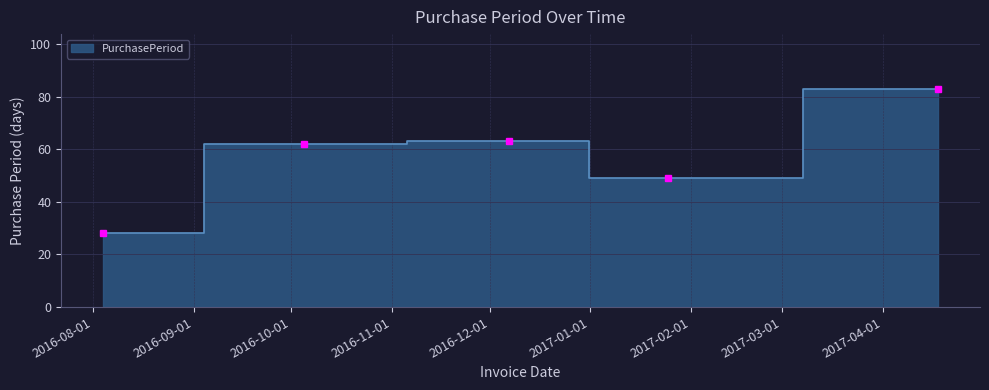

The chart shows a value of 48 at 2016-08-04. True or false?

False